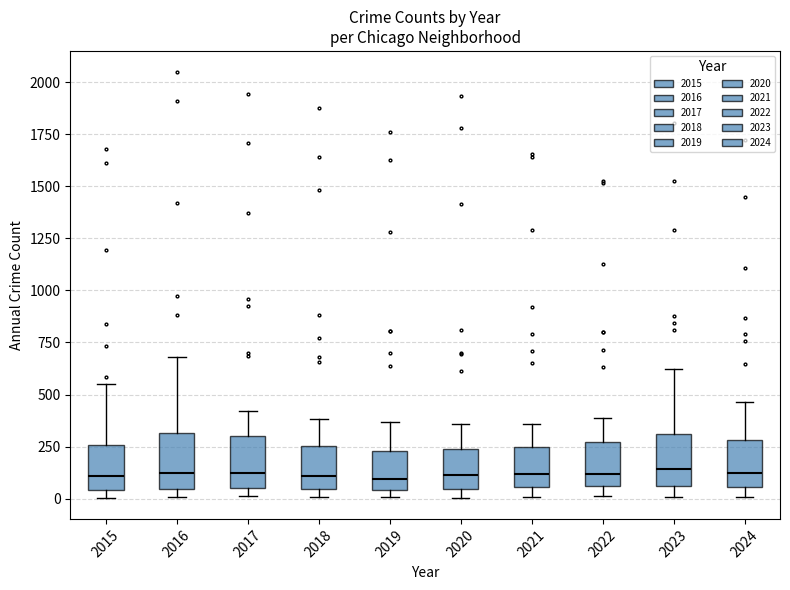

Reading left to right, transcribe this box plot: for each box, give where its median line is, the range the box spans, and where its two whiskers end, as read against the y-axis. The values are not printed on the chart, so give them approximately, as read against the axis.

2015: median 100, box 50 to 250, whiskers 0 to 550
2016: median 100, box 50 to 300, whiskers 0 to 700
2017: median 100, box 50 to 300, whiskers 0 to 400
2018: median 100, box 50 to 250, whiskers 0 to 400
2019: median 100, box 50 to 250, whiskers 0 to 350
2020: median 100, box 50 to 250, whiskers 0 to 350
2021: median 100, box 50 to 250, whiskers 0 to 350
2022: median 100, box 50 to 250, whiskers 0 to 400
2023: median 150, box 50 to 300, whiskers 0 to 600
2024: median 150, box 50 to 300, whiskers 0 to 450